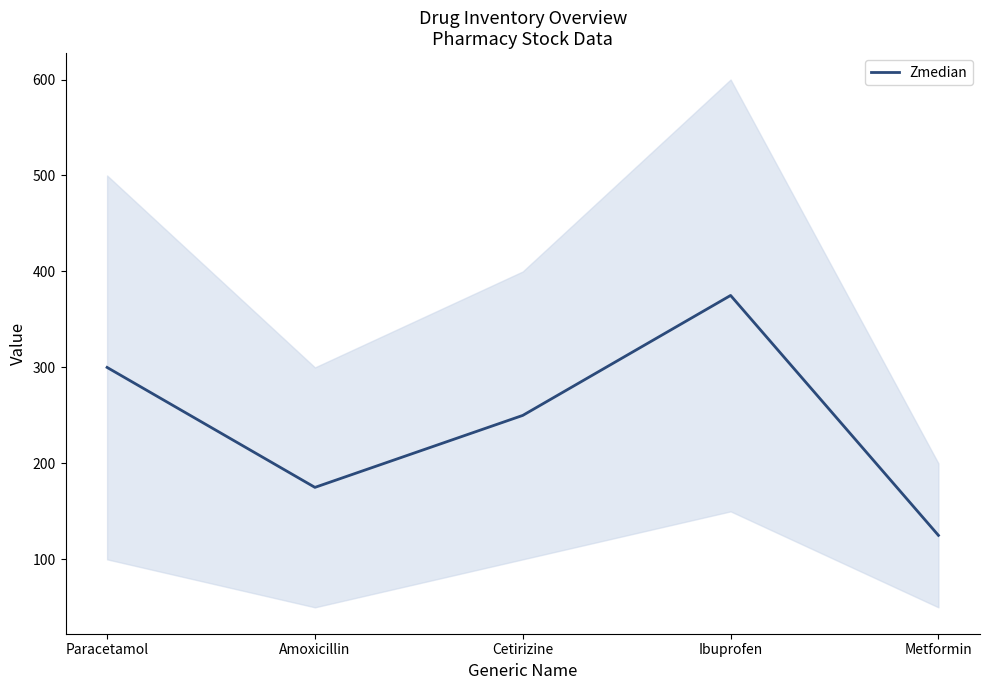

What is the difference between the maximum and second lowest values?

200